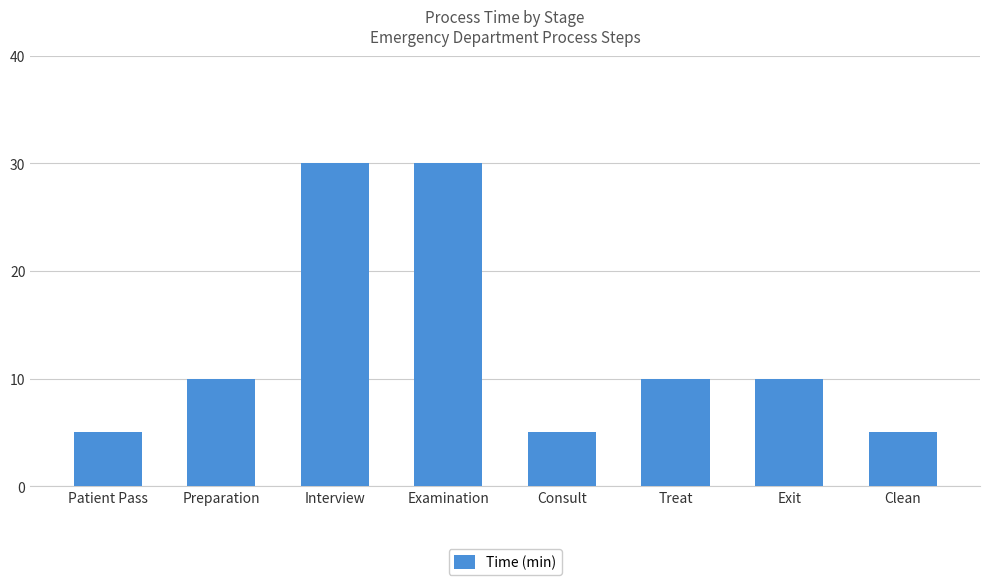

What is the label of the 5th bar from the right?

Examination